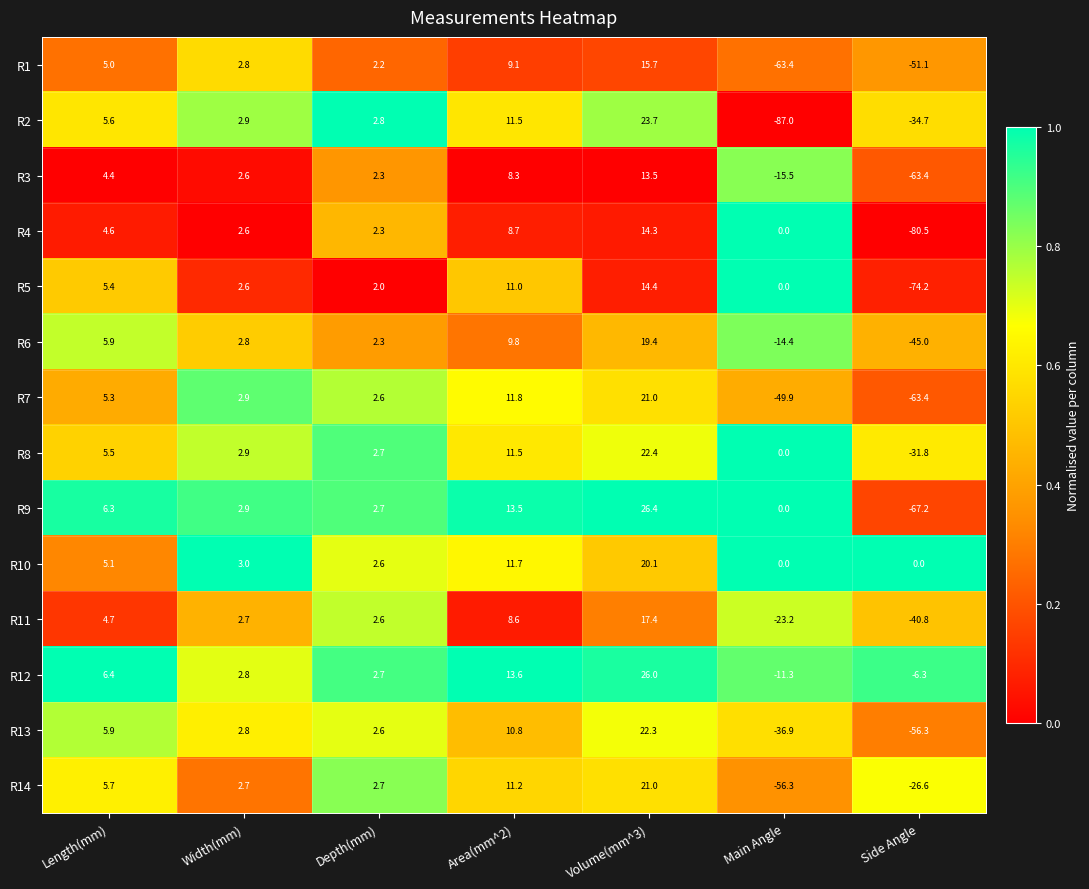

What is the difference between the R13 values at Side Angle and Main Angle?

19.4